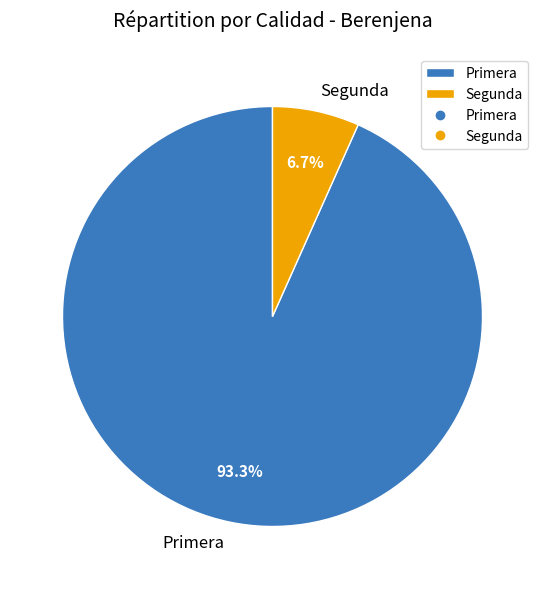

Is Primera the majority of the pie?

Yes